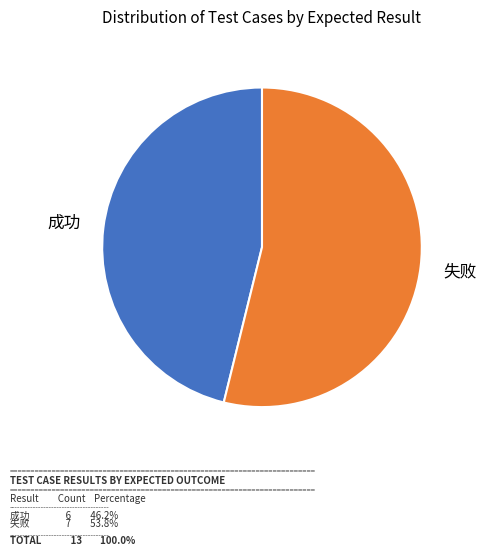

Is there any slice that represents more than half of the pie?

Yes